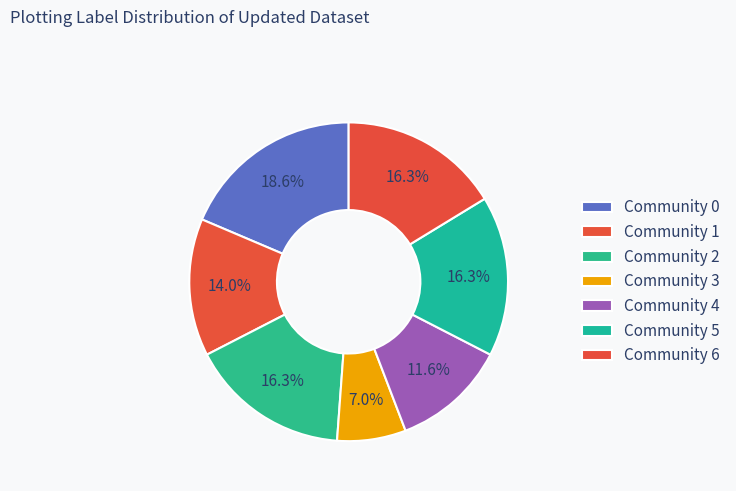

The Community 5 slice represents 28% of the pie. True or false?

False